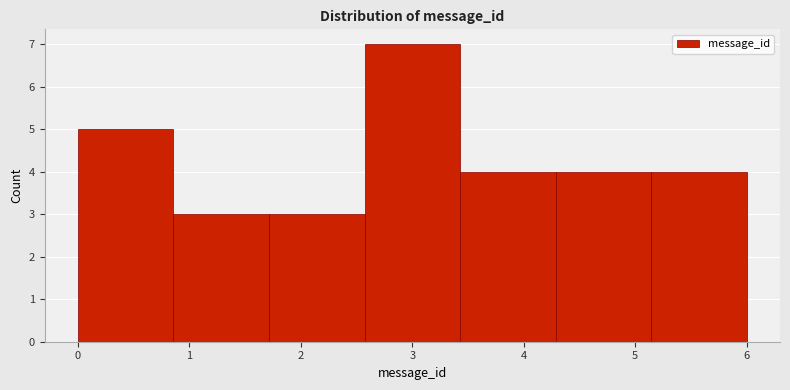

How tall is the bar that spans 0.9 to 1.7 on the x-axis? Neither the bar edges nor the heights are printed on the chart, so give them approximately, as read against the axes.

3